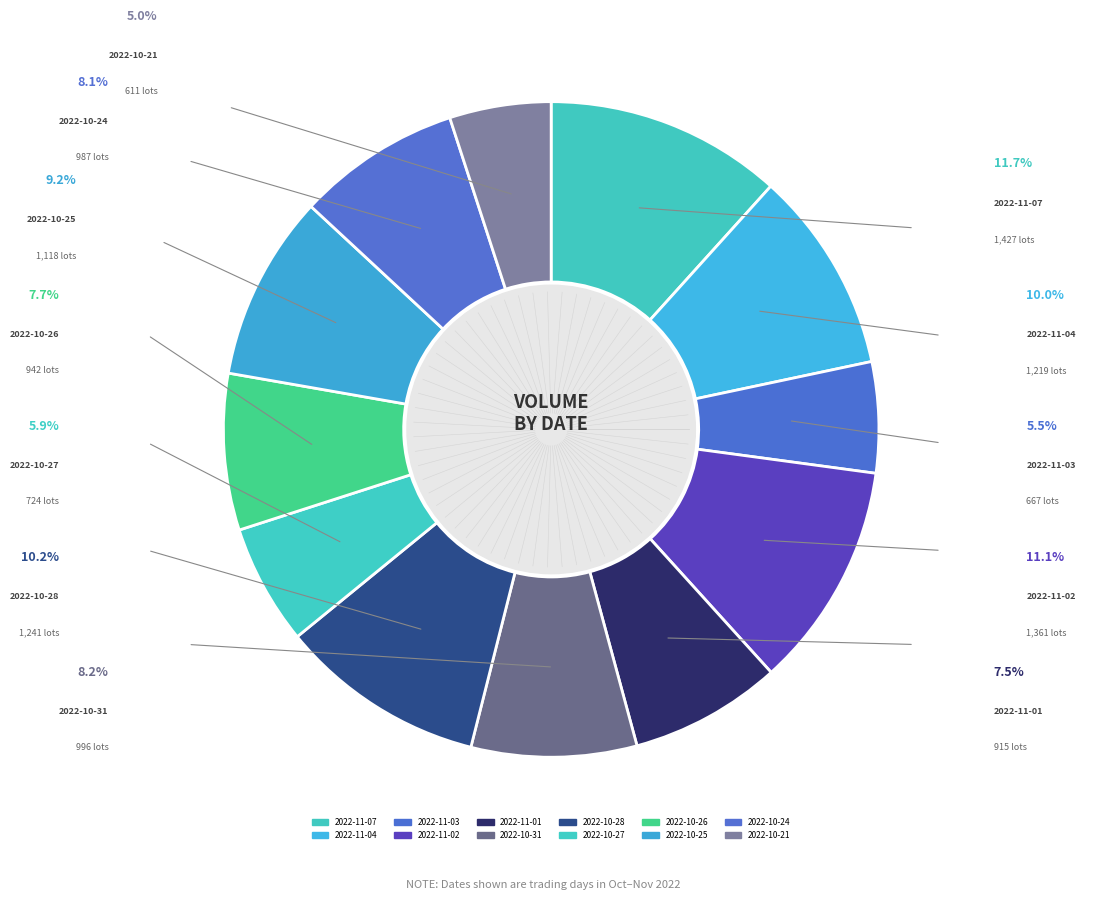

What is the ratio of the value at 2022-10-24 to the value at 2022-11-07?

0.7